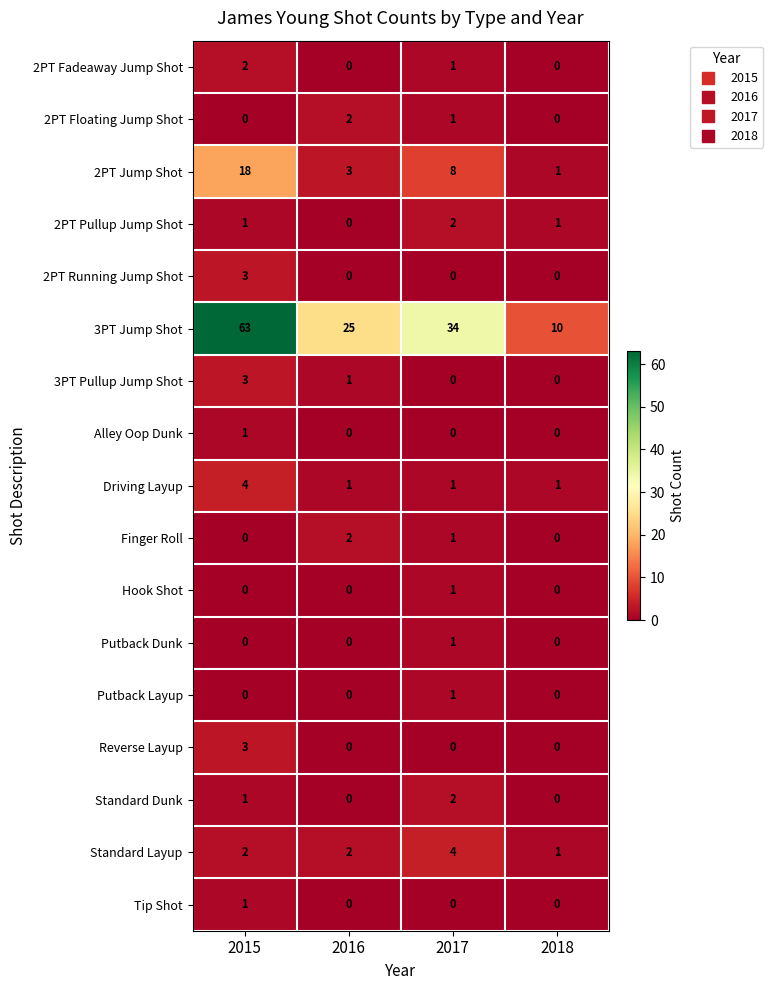

What is the total value across all series at 2015?

102